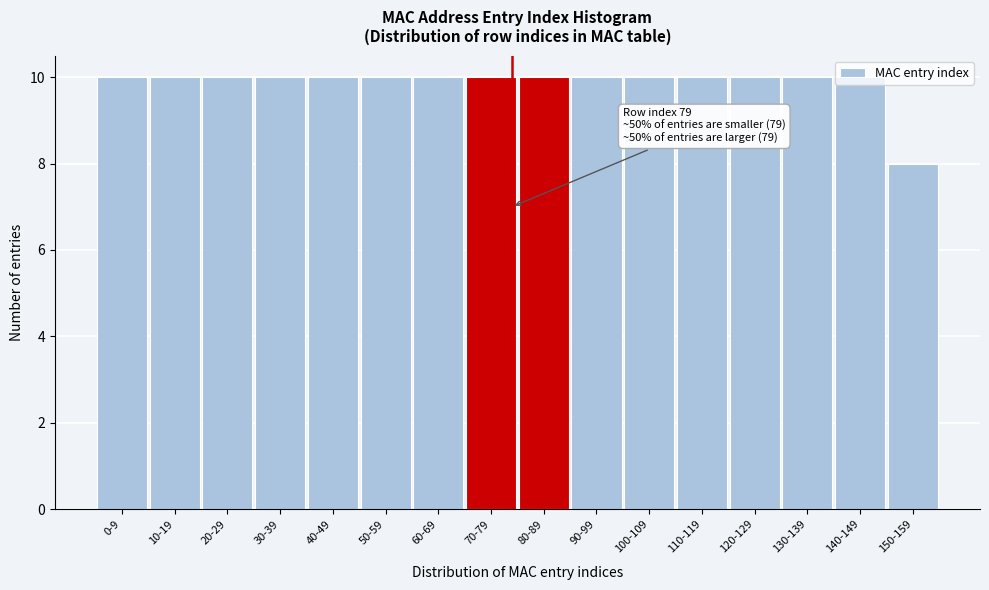

True or false: the data shows 15 at 130-139.

False